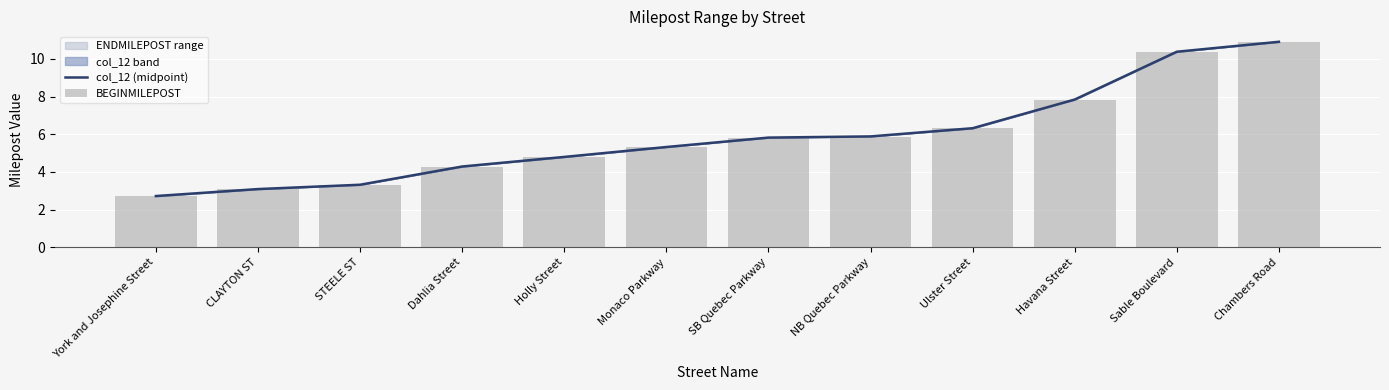

Is it true that BEGINMILEPOST equals 9.8 at Ulster Street?

False